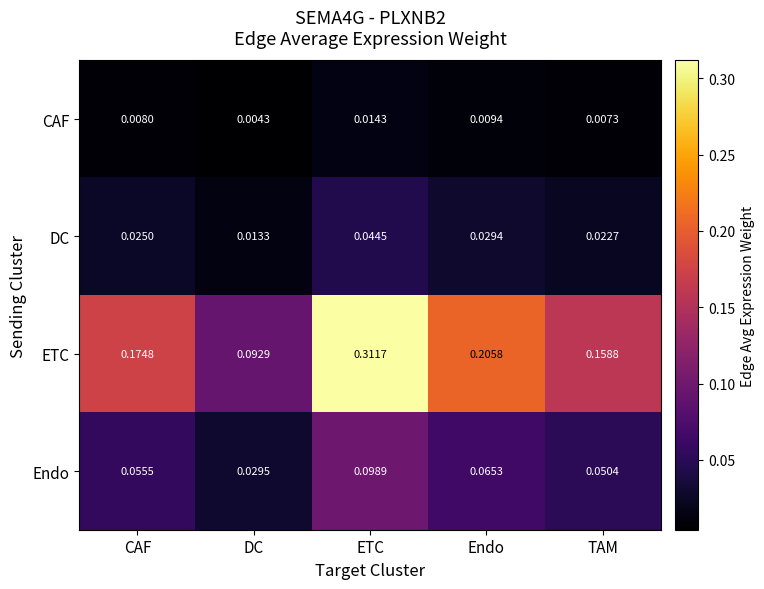

Rank the categories by ETC value from lowest to highest.

DC, TAM, CAF, Endo, ETC